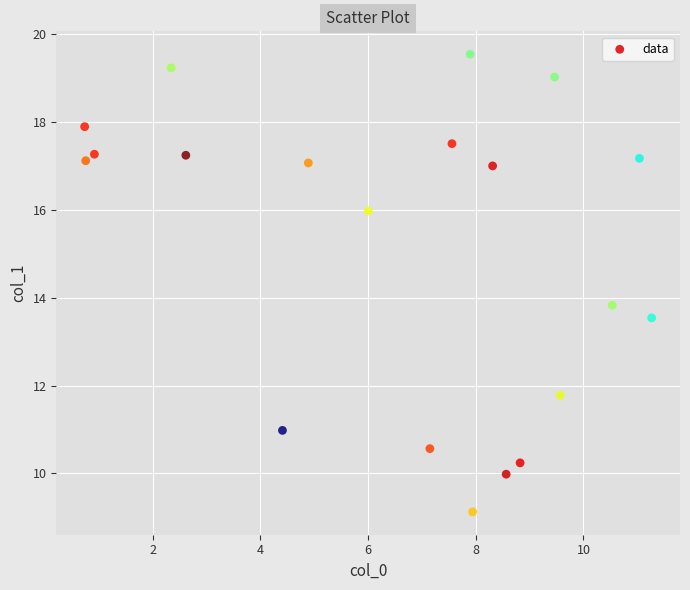

What is the range of X values (max minus min)?

10.5